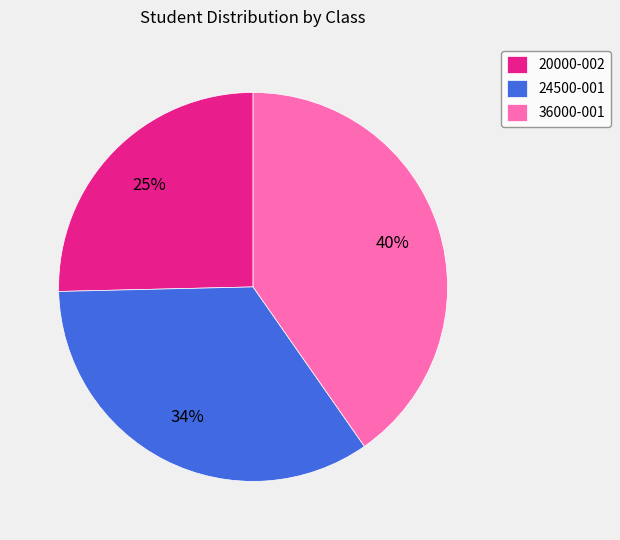

What is the ratio of the value at 20000-002 to the value at 24500-001?

0.7